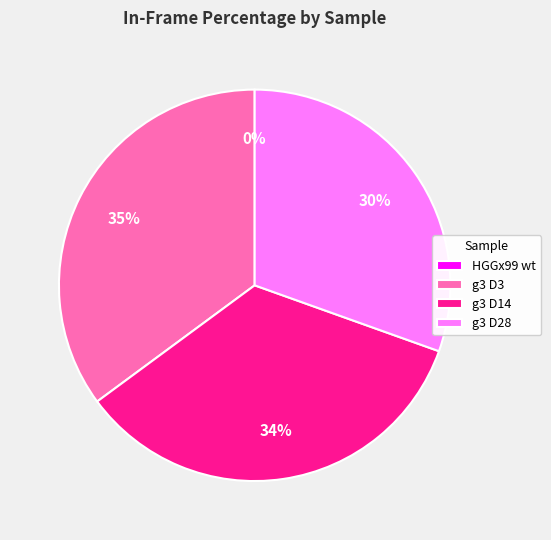

Which slice is the largest?

g3 D3